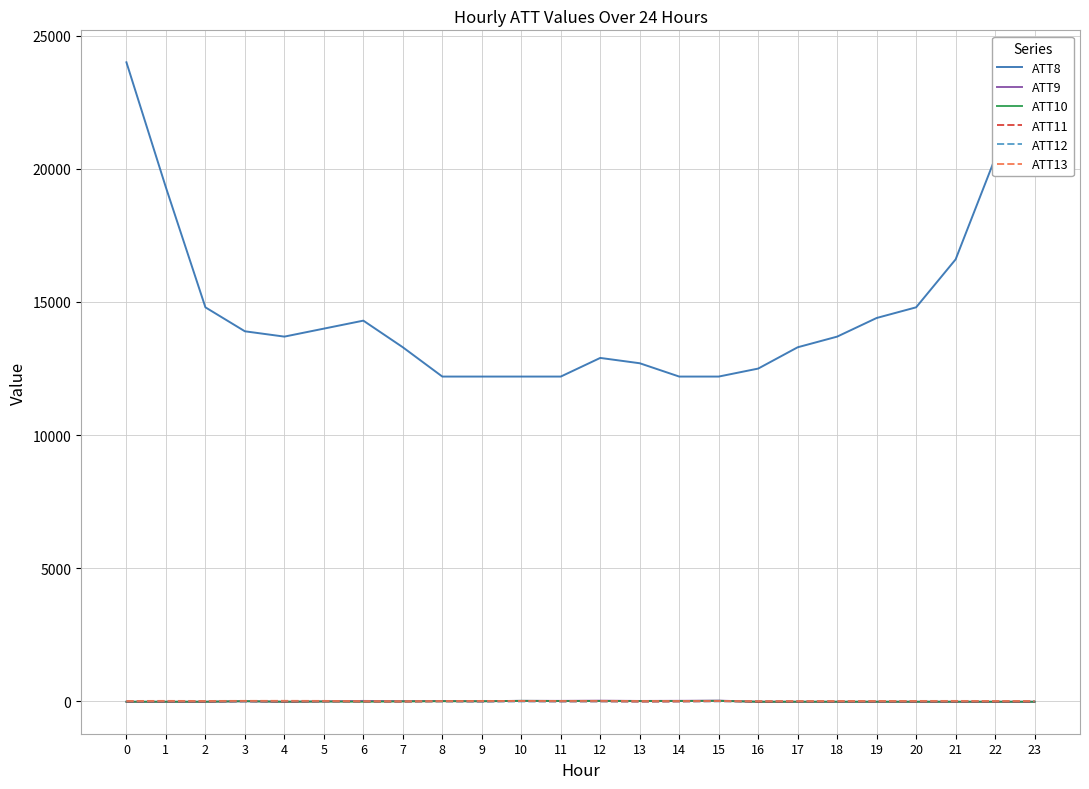

Which series has the largest total across all categories?

ATT8